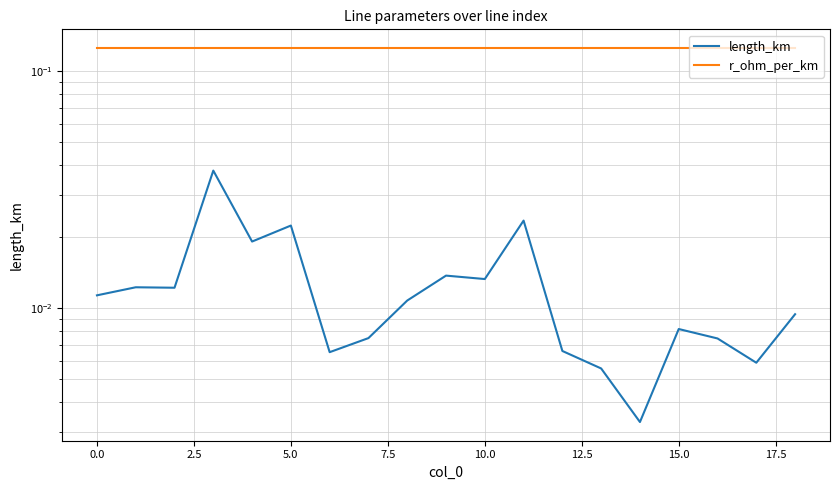

What is the label of the 12th point from the left?

11